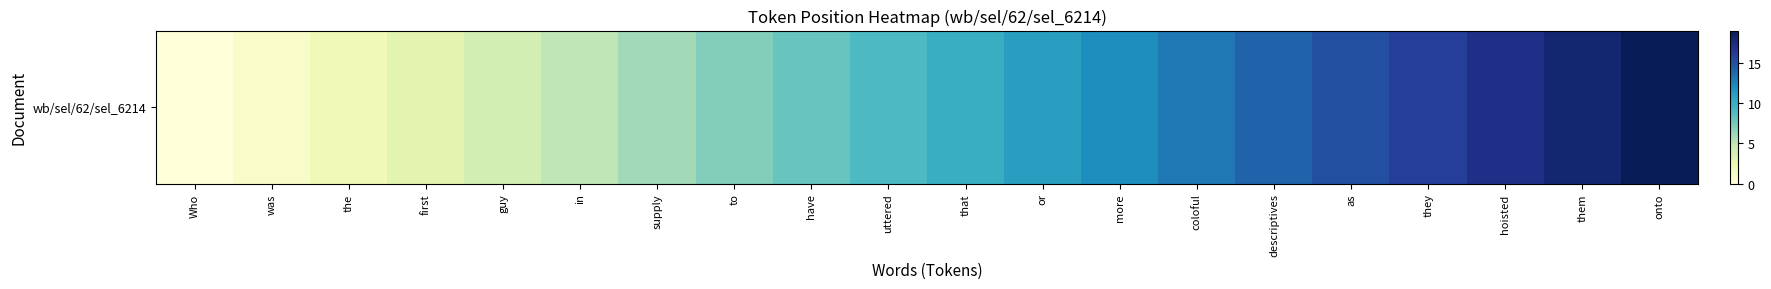

Count the number of categories in the chart.

20